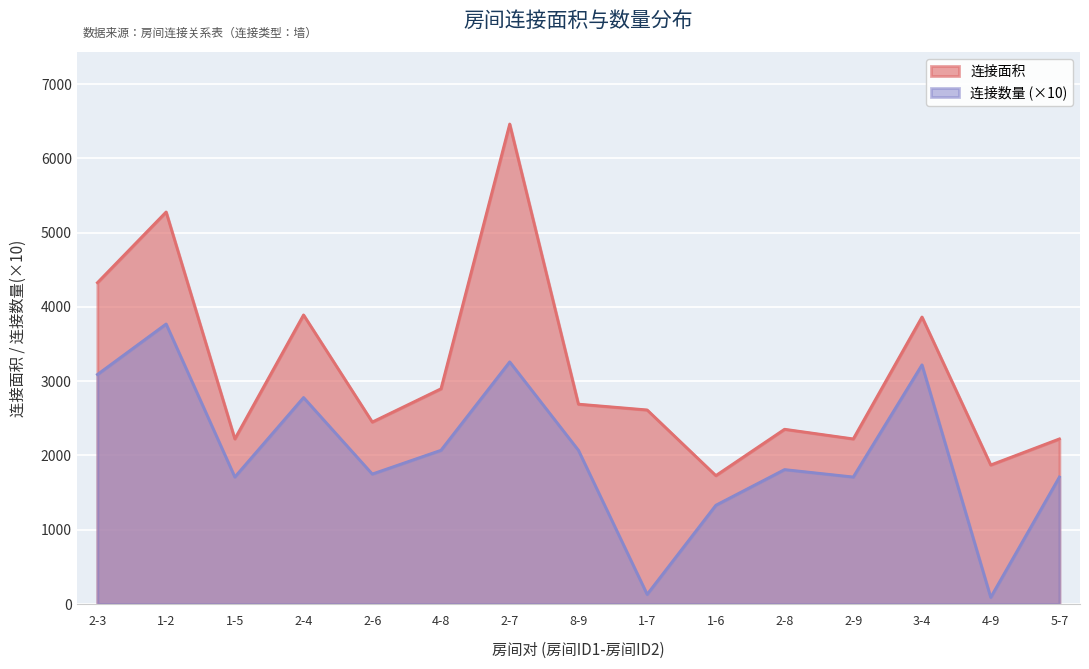

Which series has the largest range (max minus min)?

连接面积